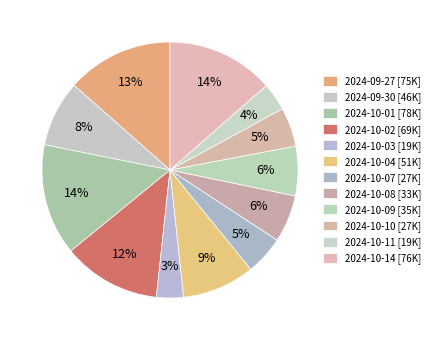

Which category has the smallest portion of the pie?

2024-10-03